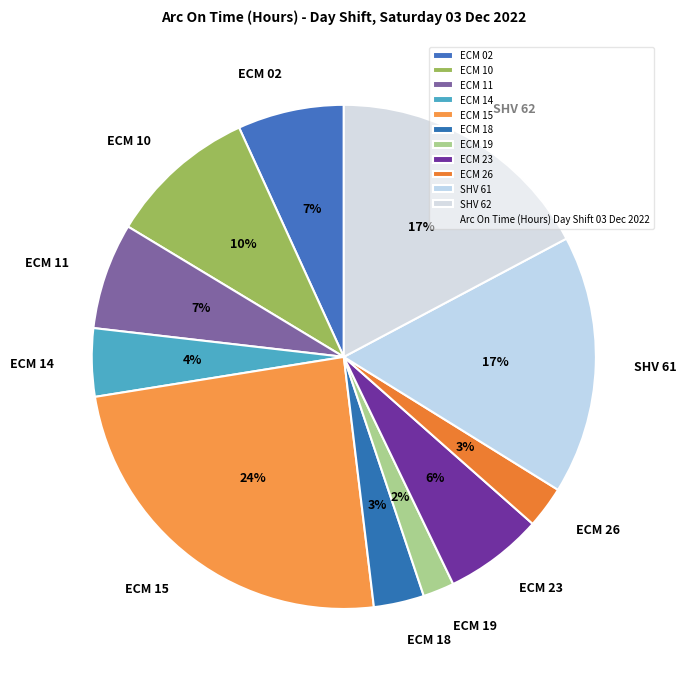

What is the smallest slice in the pie chart?

ECM 19